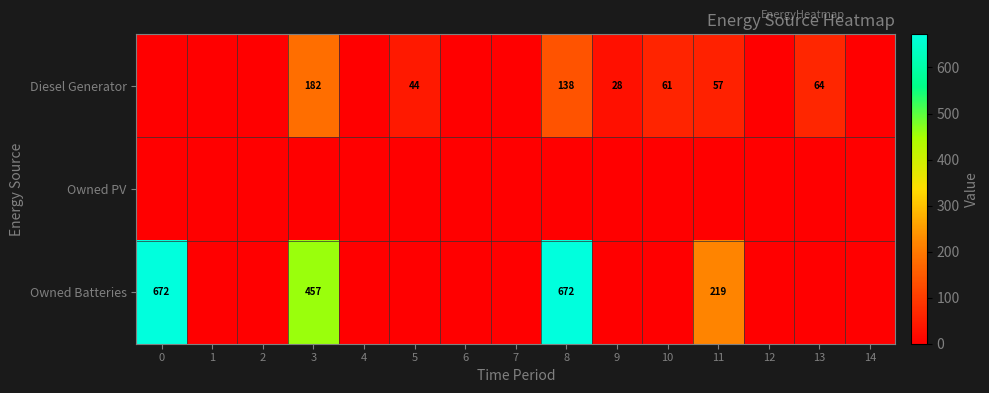

Is the value of Diesel Generator at 8 greater than the value of Owned Batteries at 3?

No